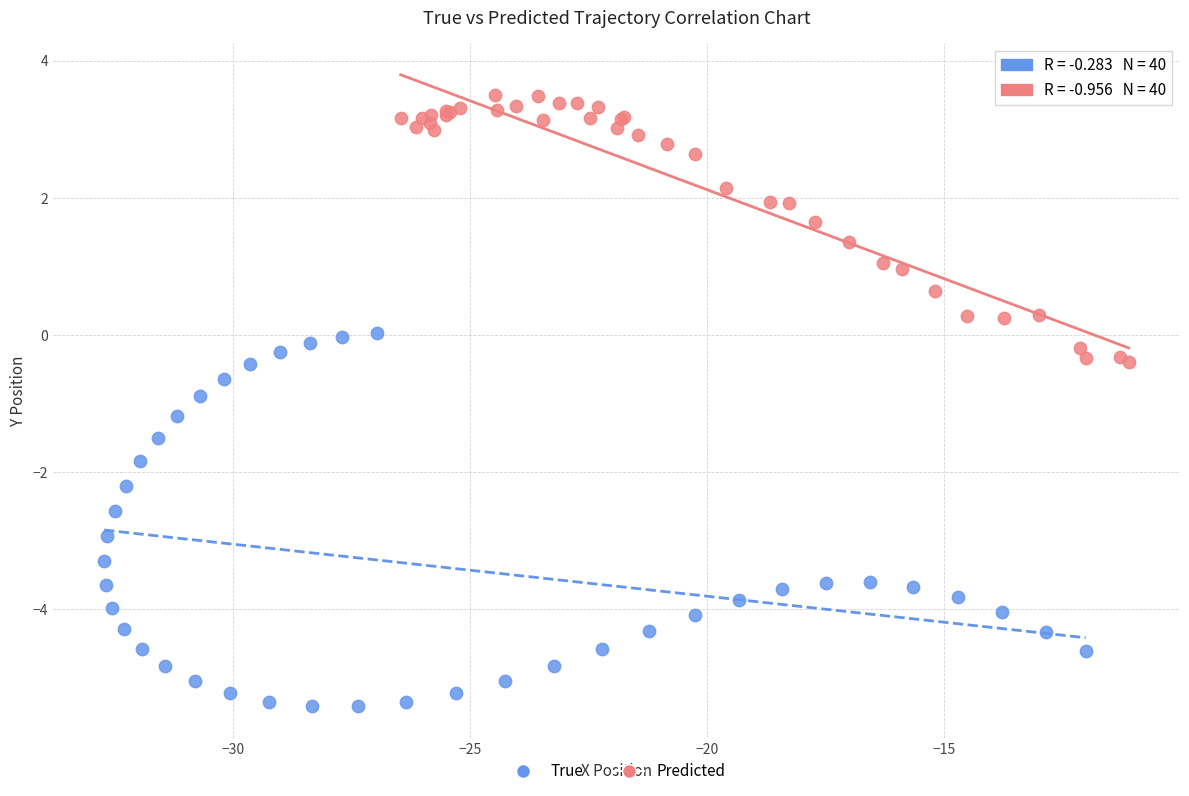

What are all the series names shown in the legend?

True, Predicted